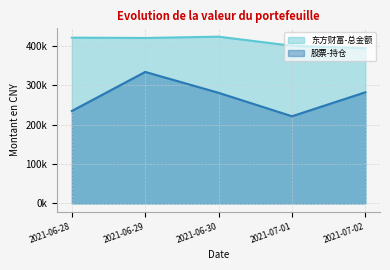

The 东方财富-总金额 series shows 124432.4 at 2021-07-02. True or false?

False